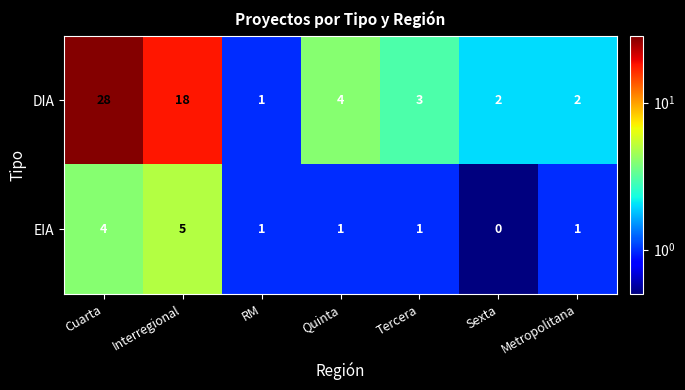

Which category has the lowest value across all series?

Sexta